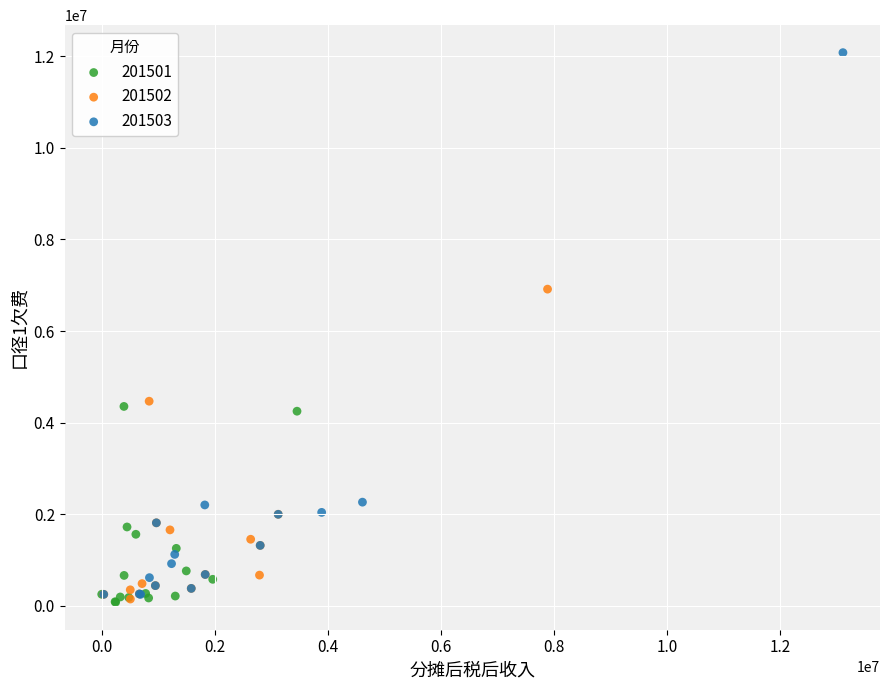

Which series has the widest spread of Y values?

201503